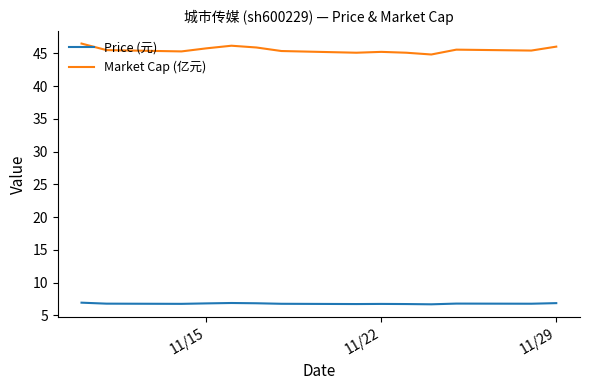

Which series has the largest total across all categories?

Market Cap (亿元)